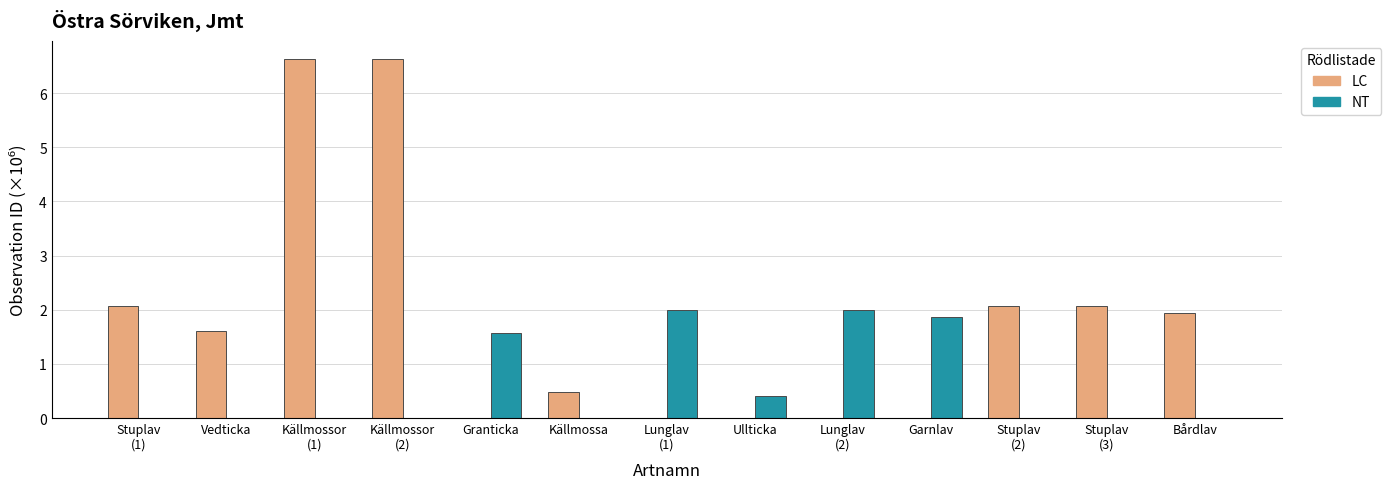

Read the LC value at Stuplav
(2).

2.1